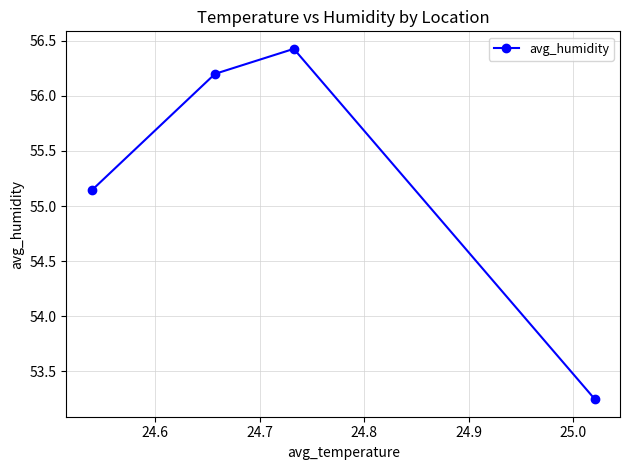

What is the value of the 3rd point from the left?

56.4